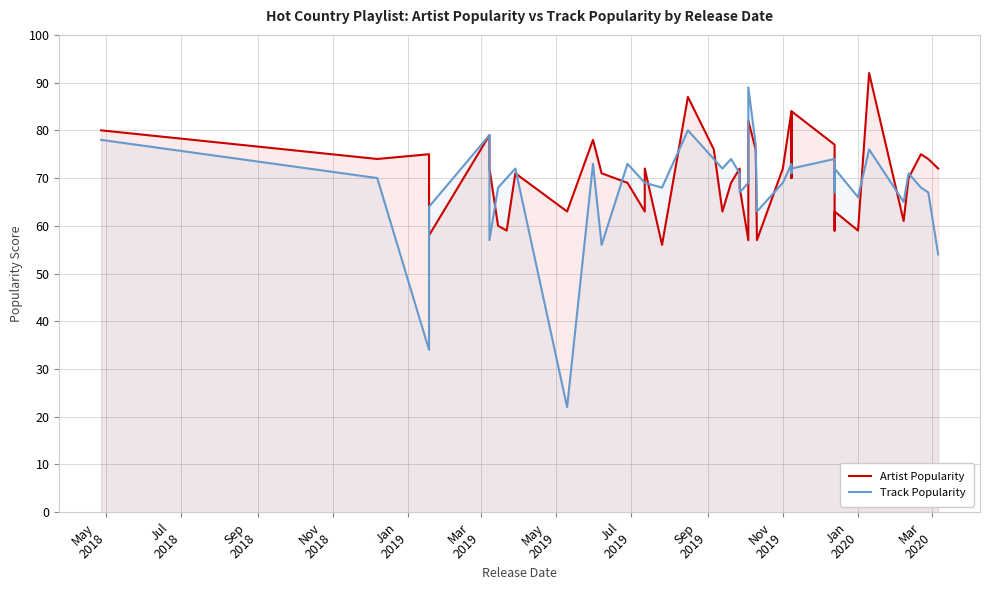

In Track Popularity, how many points are higher than both neighbors (excluding endpoints)?

12